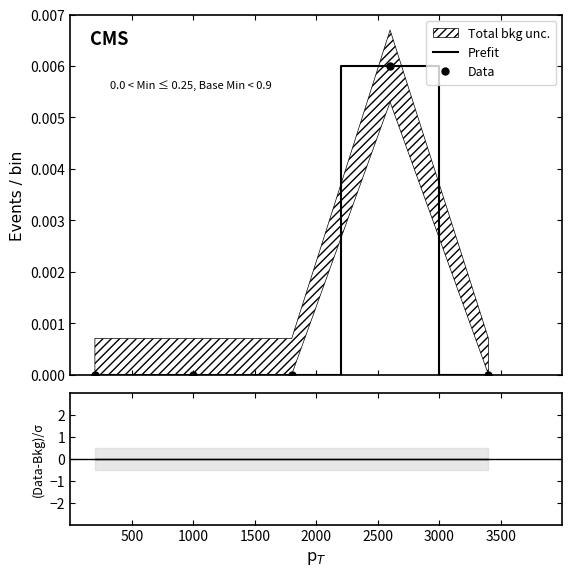

How many distinct data groups are displayed?

3